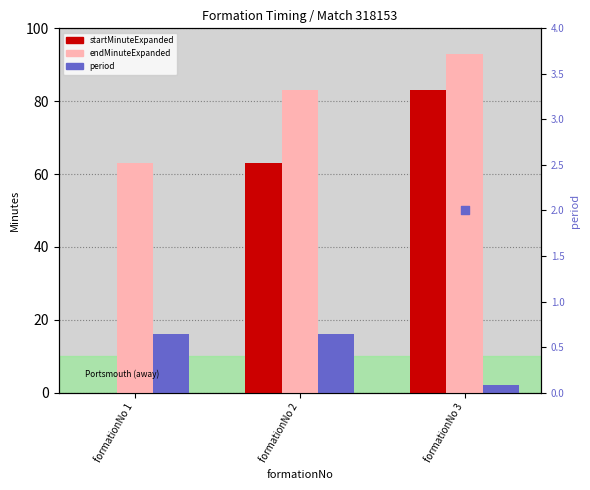

Which series contains the lowest Y value?

startMinuteExpanded